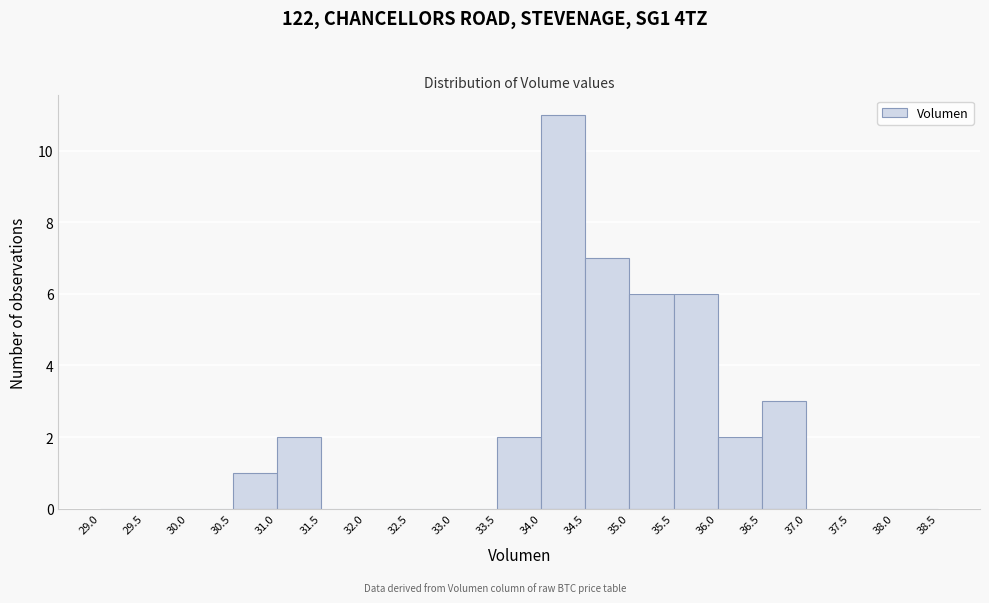

Reading left to right, list every bar in this chart as the range it spans on the x-axis followed by its height. The values are not printed on the chart, so give them approximately, as read against the axis.

29.0 to 29.5: 0
29.5 to 30.0: 0
30.0 to 30.5: 0
30.5 to 31.0: 1
31.0 to 31.5: 2
31.5 to 32.0: 0
32.0 to 32.5: 0
32.5 to 33.0: 0
33.0 to 33.5: 0
33.5 to 34.0: 2
34.0 to 34.5: 11
34.5 to 35.0: 7
35.0 to 35.5: 6
35.5 to 36.0: 6
36.0 to 36.5: 2
36.5 to 37.0: 3
37.0 to 37.5: 0
37.5 to 38.0: 0
38.0 to 38.5: 0